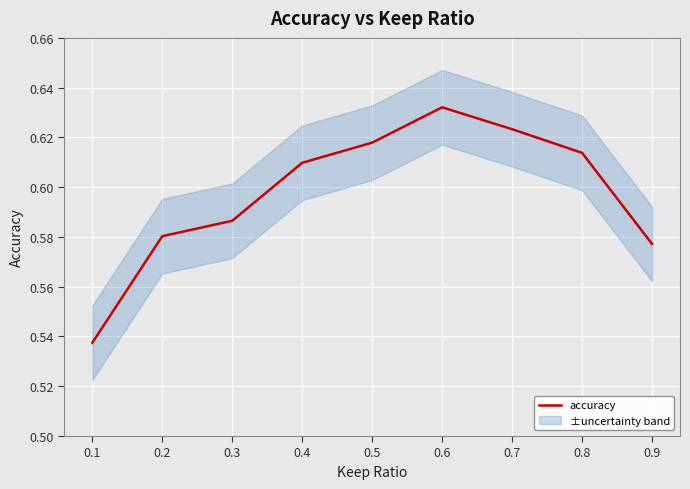

At which label is the value closest to 0?

0.1